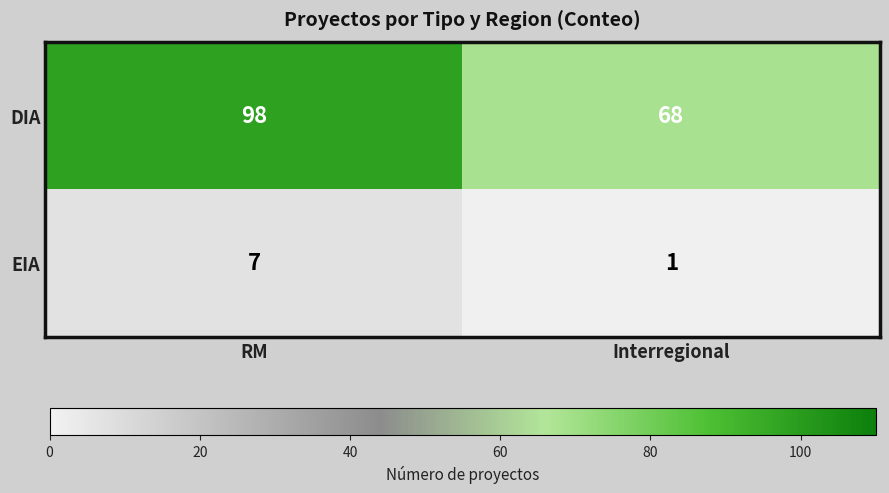

What is the difference between the highest and lowest values at Interregional?

67